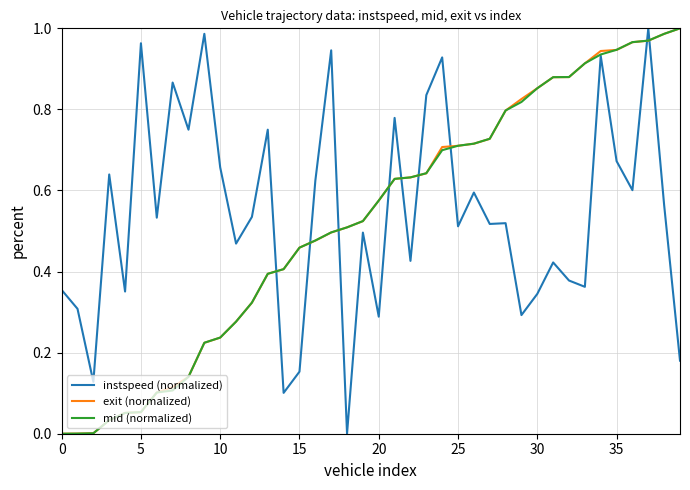

True or false: exit (normalized) and instspeed (normalized) cross at least once.

True